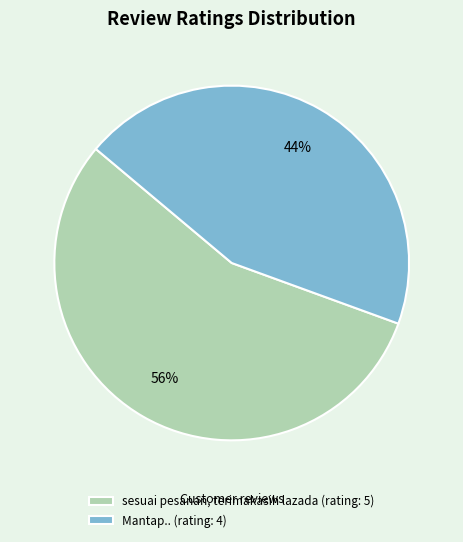

Do sesuai pesanan, terimakasih lazada and Mantap.. together represent more than half of the pie?

Yes